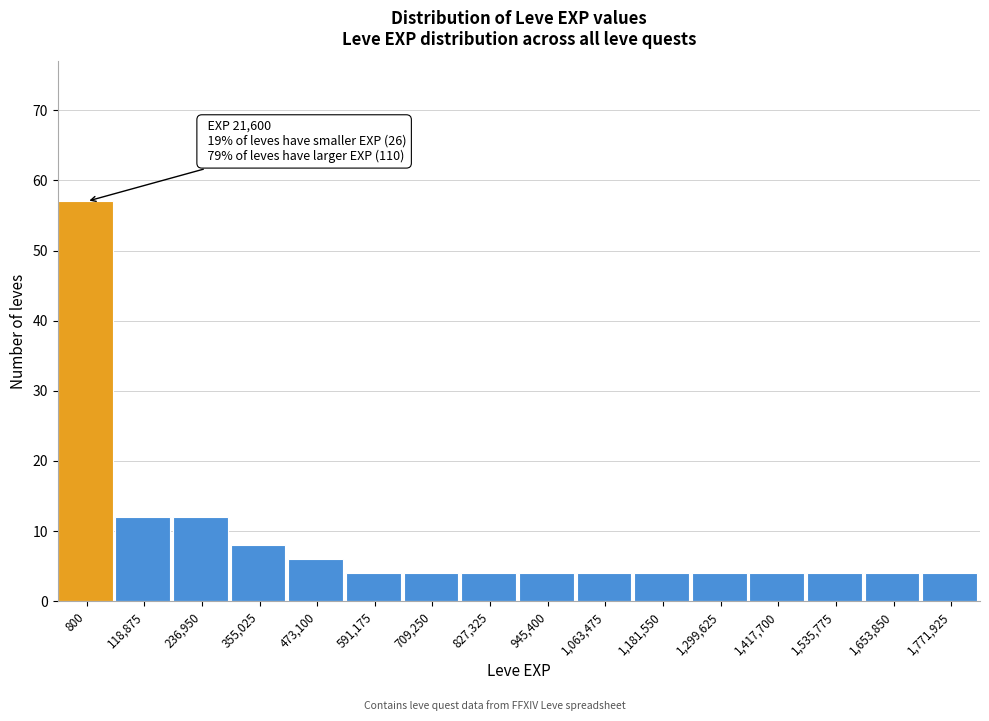

Reading left to right, extract all data points from this chart.

57	12	12	8	6	4	4	4	4	4	4	4	4	4	4	4